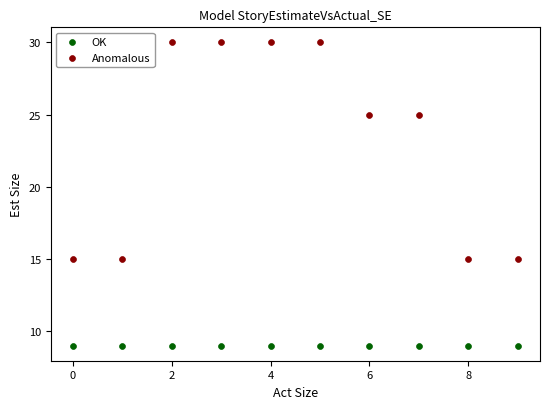

Which series contains the highest Y value?

Anomalous